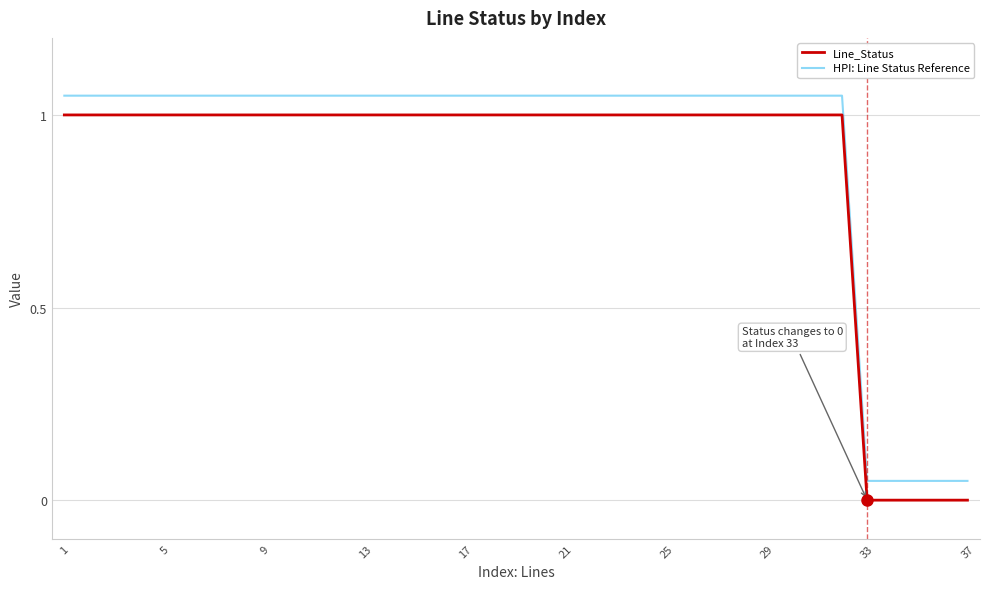

What is the maximum value for Line_Status?

1.0